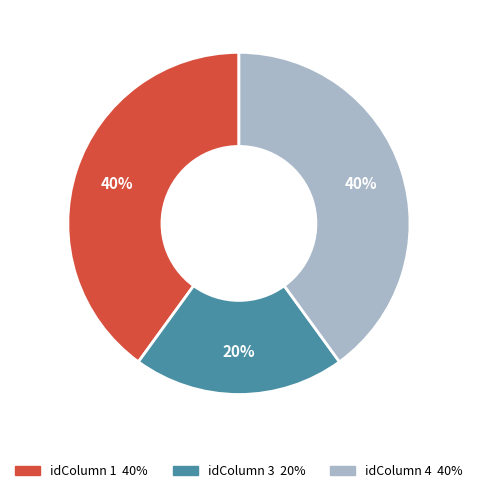

How many segments does this pie chart have?

3